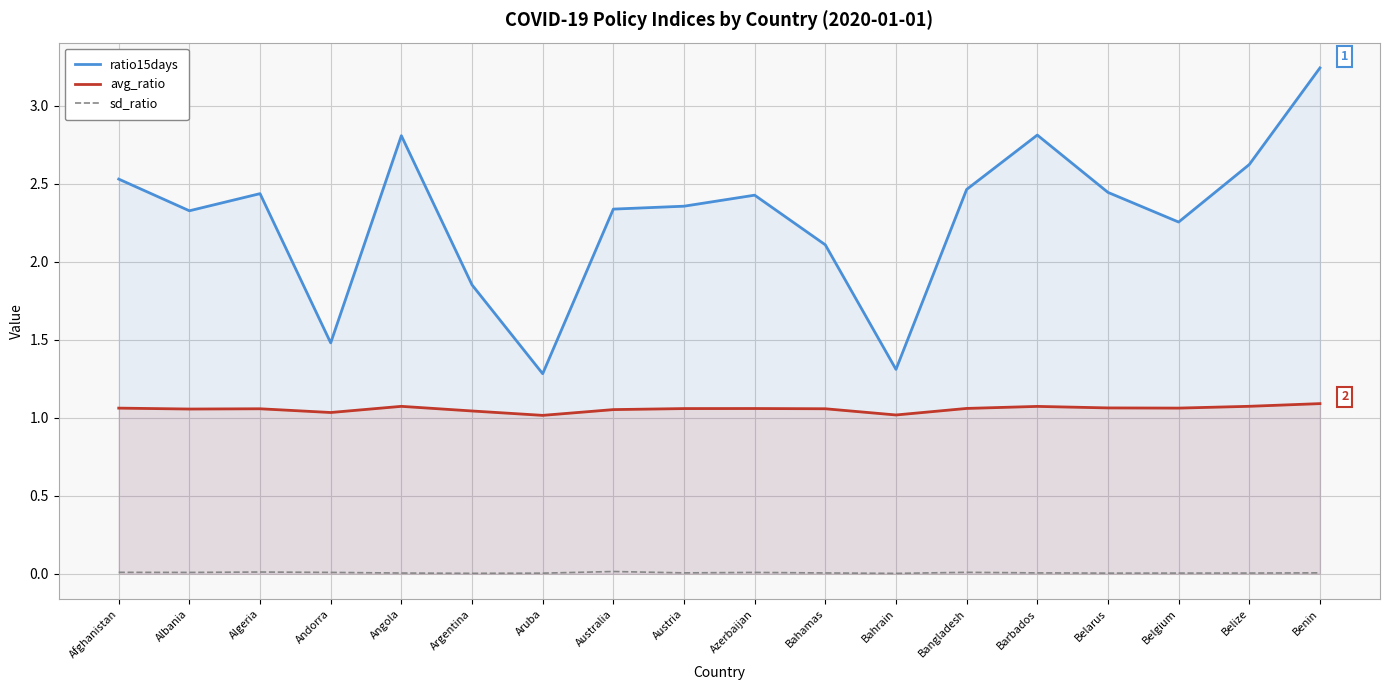

At which category is the sum across all series the highest?

Benin